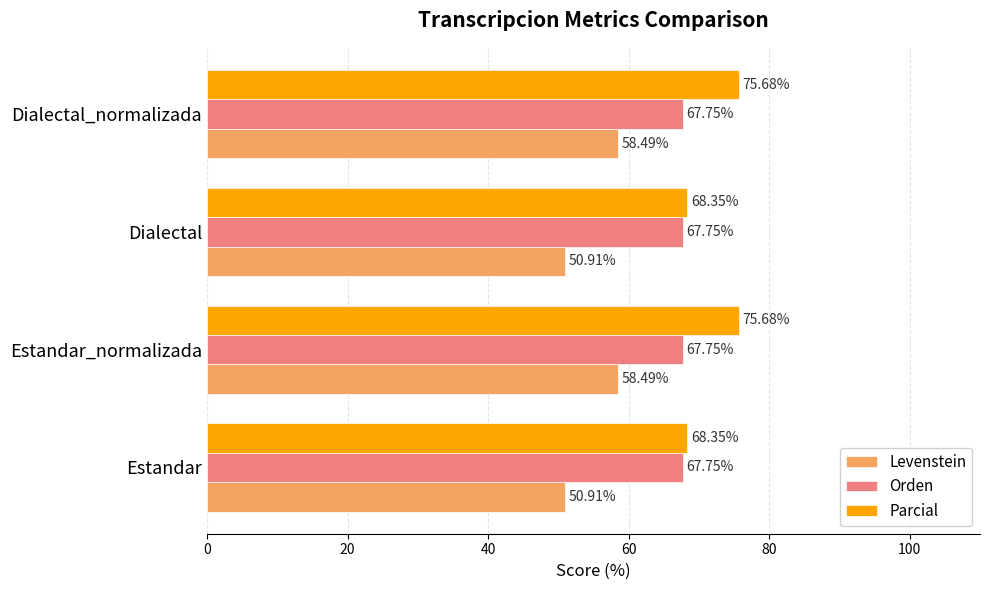

At Estandar, list the series in order from largest to smallest.

Parcial, Orden, Levenstein